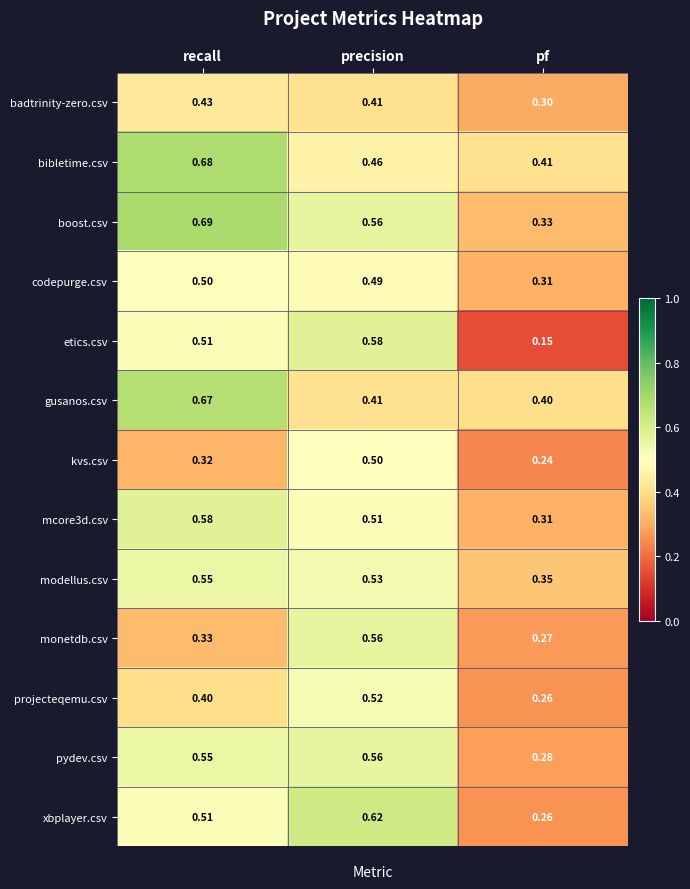

Which label corresponds to the smallest value in the chart?

pf